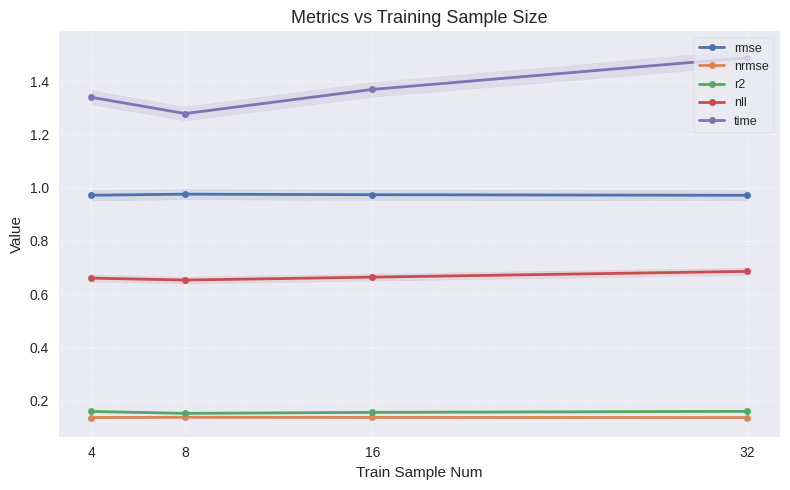

Count the number of categories in the chart.

4